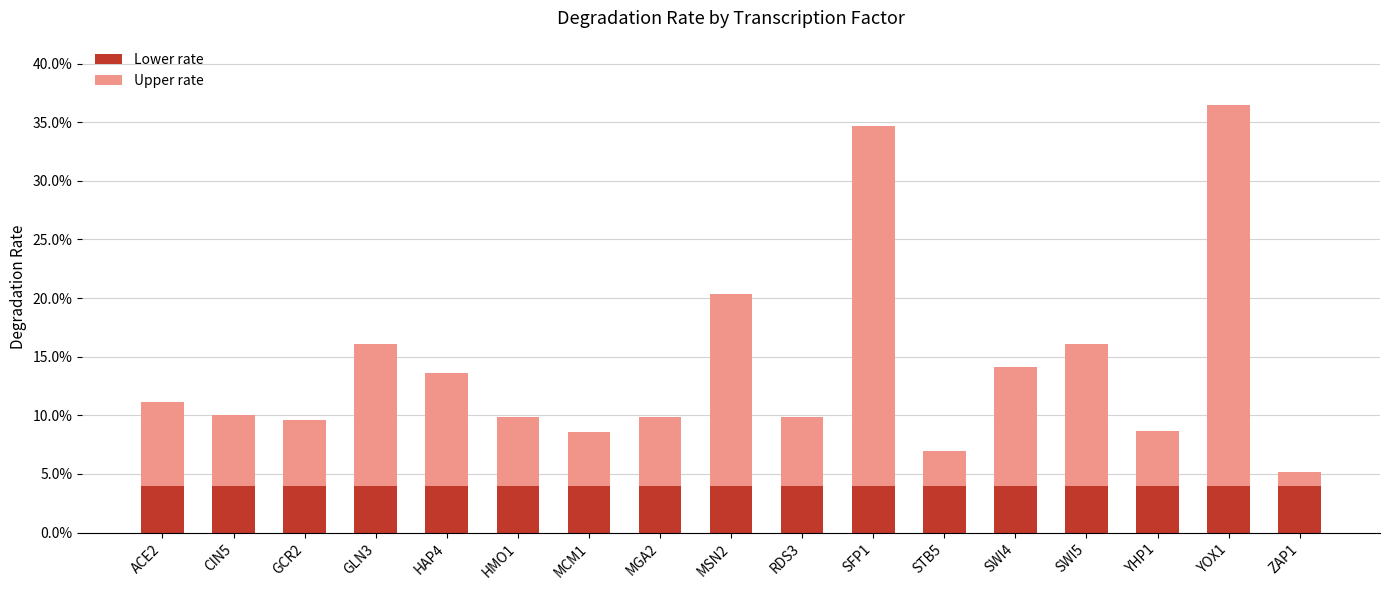

Rank the categories by value from highest to lowest.

YOX1, SFP1, MSN2, GLN3, SWI5, SWI4, HAP4, ACE2, CIN5, HMO1, MGA2, RDS3, GCR2, YHP1, MCM1, STB5, ZAP1